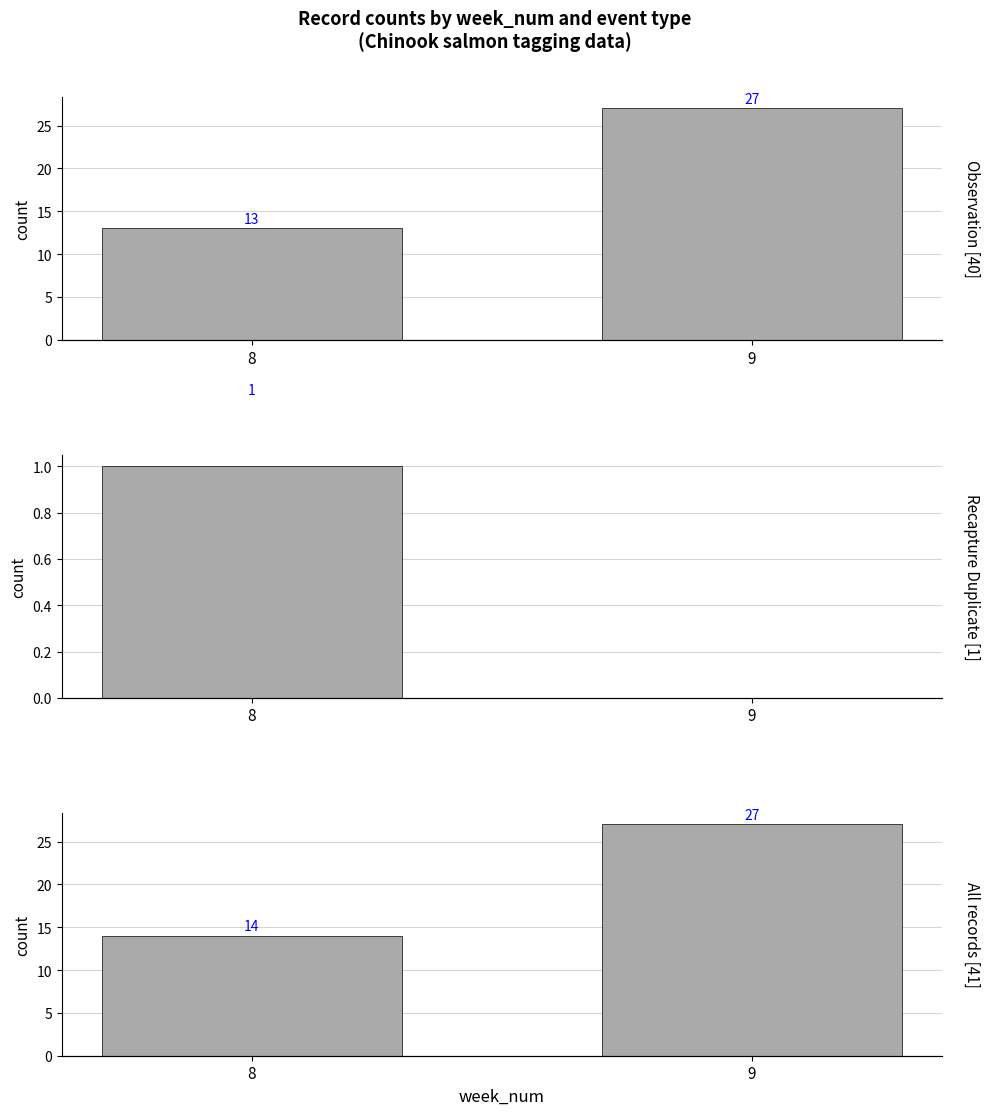

True or false: Recapture Duplicate has a value of -1 at 9.

False